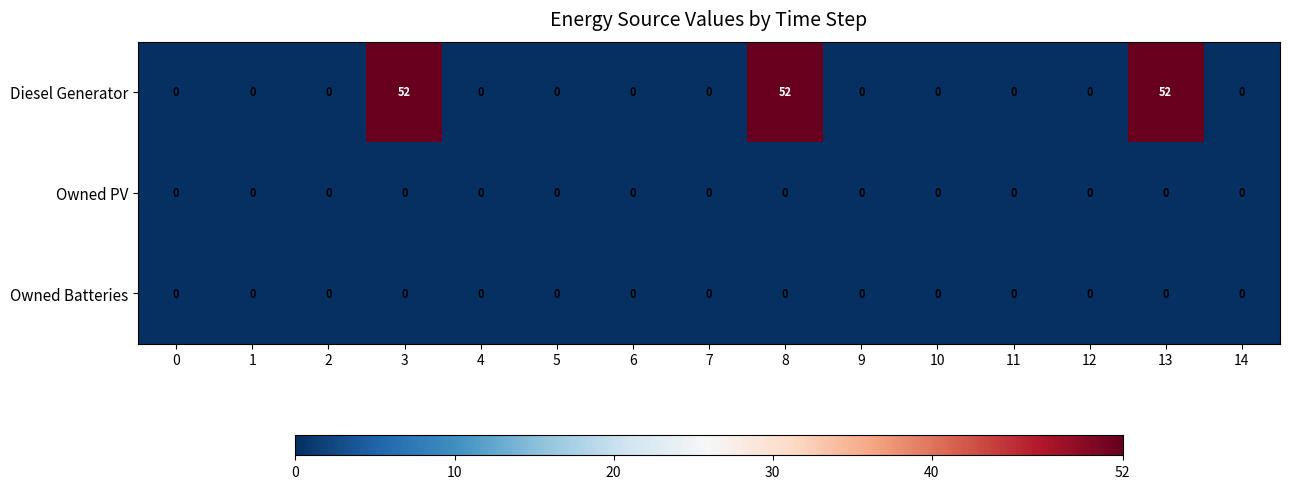

At how many categories does at least one series exceed 44?

3